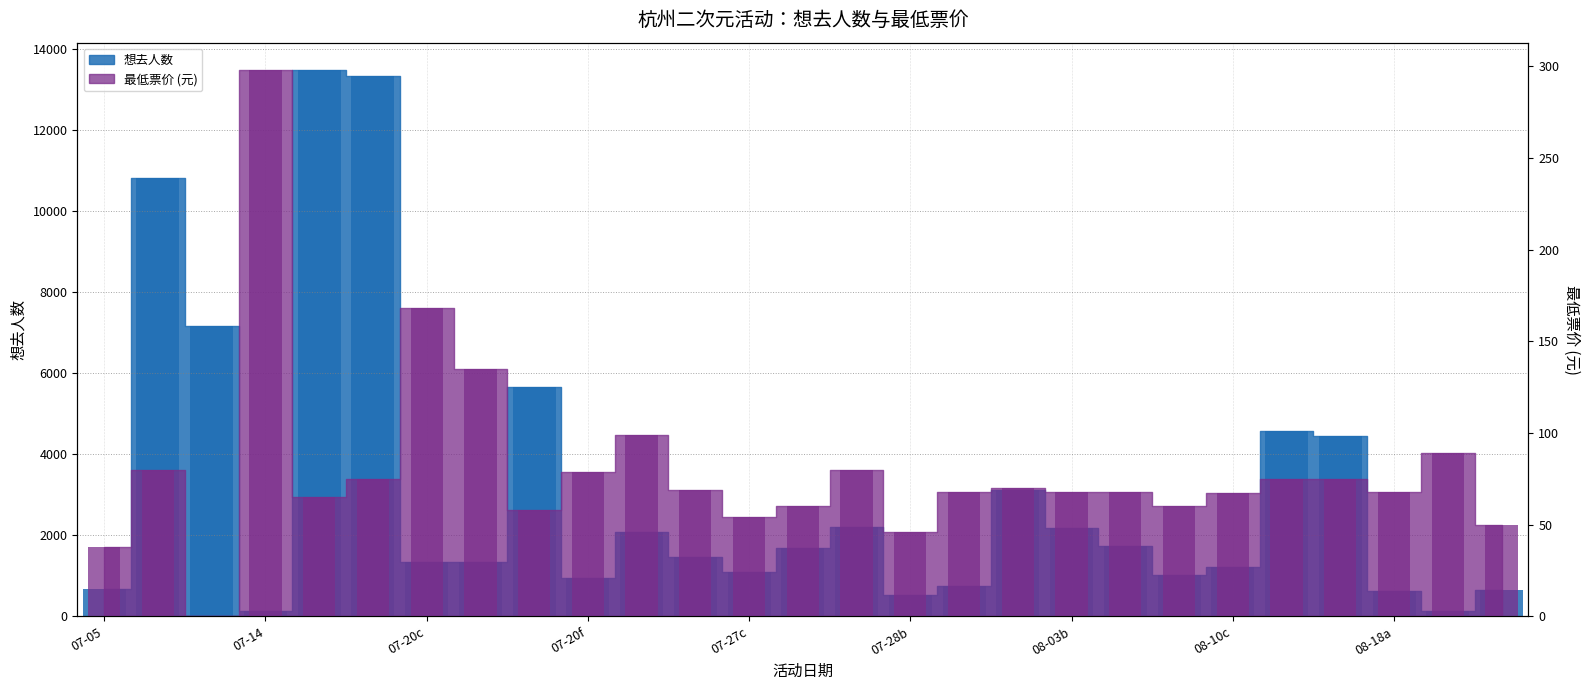

What is the total value across all series at 4?

13556.0